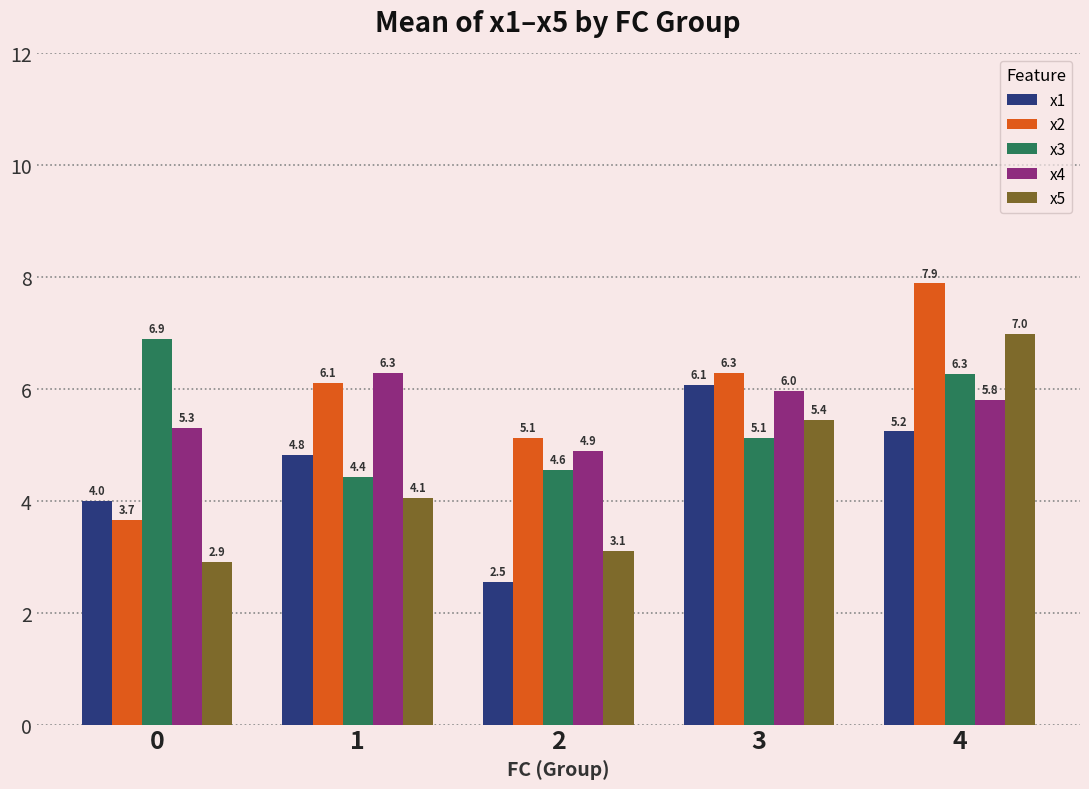

How many bars are there in total?

25